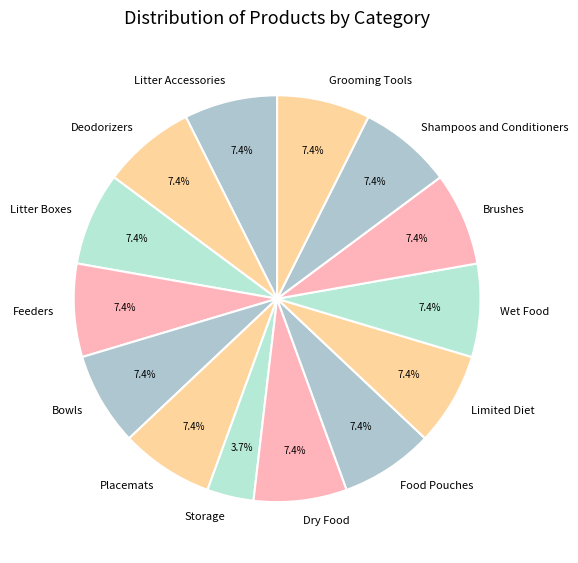

To the nearest percent, what is the difference between the largest and smallest slice percentages?

4%